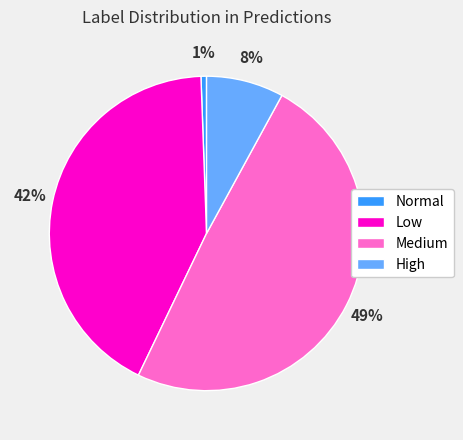

The High slice represents 1% of the pie. True or false?

False